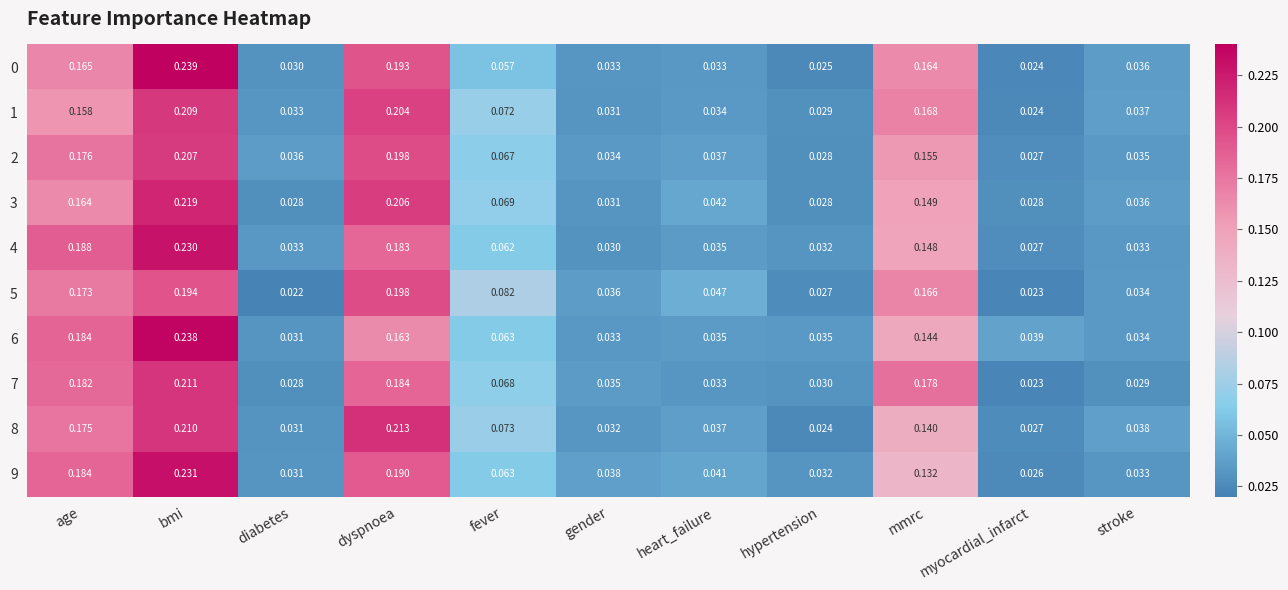

Which label corresponds to the smallest value in the chart?

diabetes